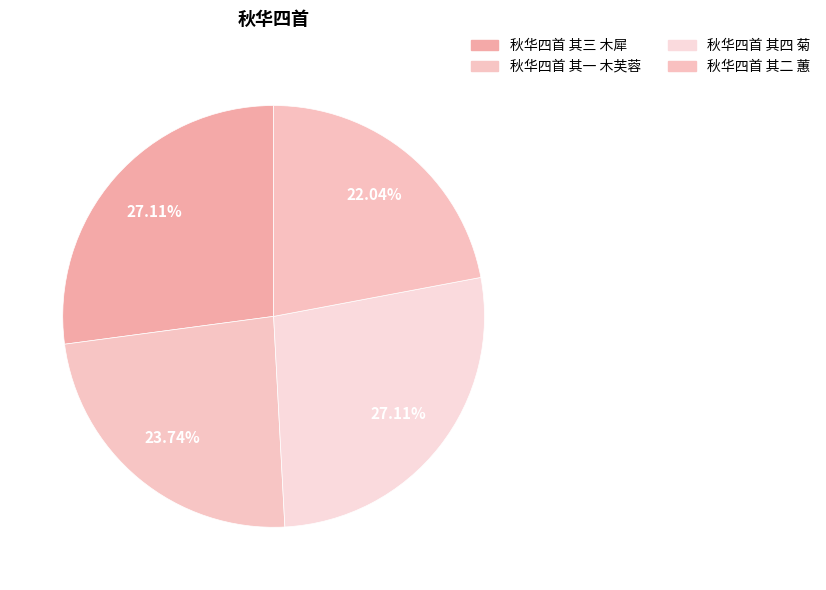

What is the largest slice in the pie chart?

秋华四首 其四 菊